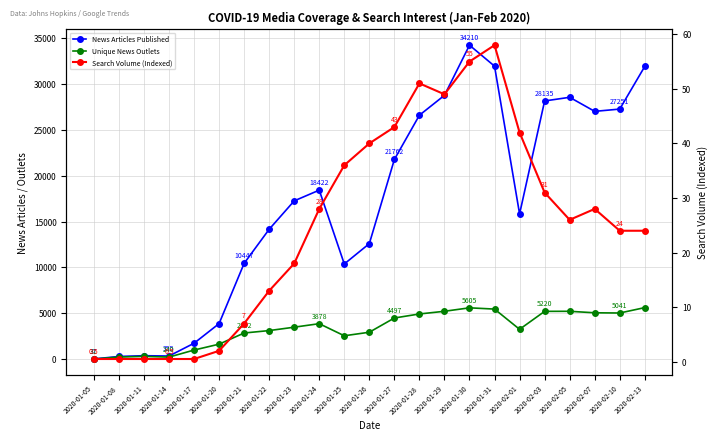

Rank the categories by News Articles Published value from lowest to highest.

2020-01-05, 2020-01-08, 2020-01-14, 2020-01-11, 2020-01-17, 2020-01-20, 2020-01-25, 2020-01-21, 2020-01-26, 2020-01-22, 2020-02-01, 2020-01-23, 2020-01-24, 2020-01-27, 2020-01-28, 2020-02-07, 2020-02-10, 2020-02-03, 2020-02-05, 2020-01-29, 2020-02-13, 2020-01-31, 2020-01-30